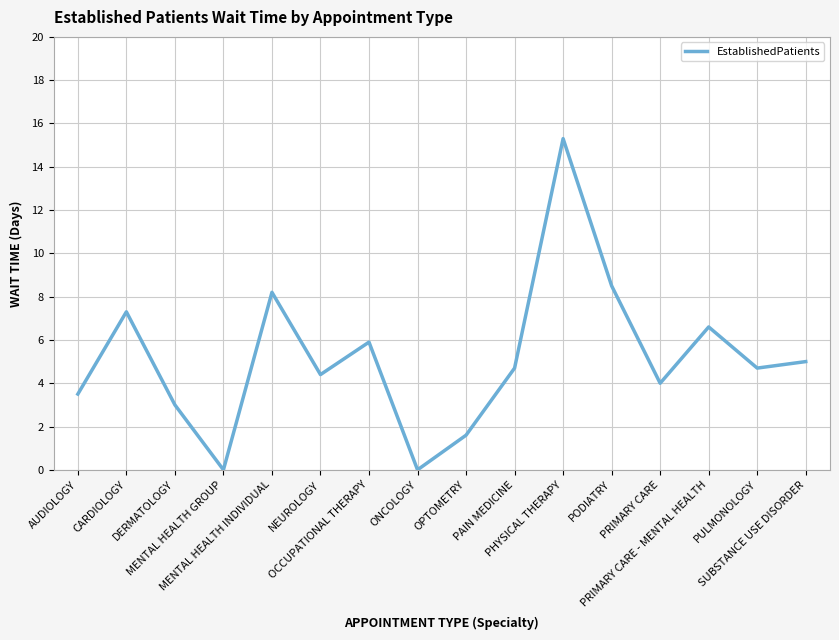

Which has a higher value, PAIN MEDICINE or ONCOLOGY?

PAIN MEDICINE